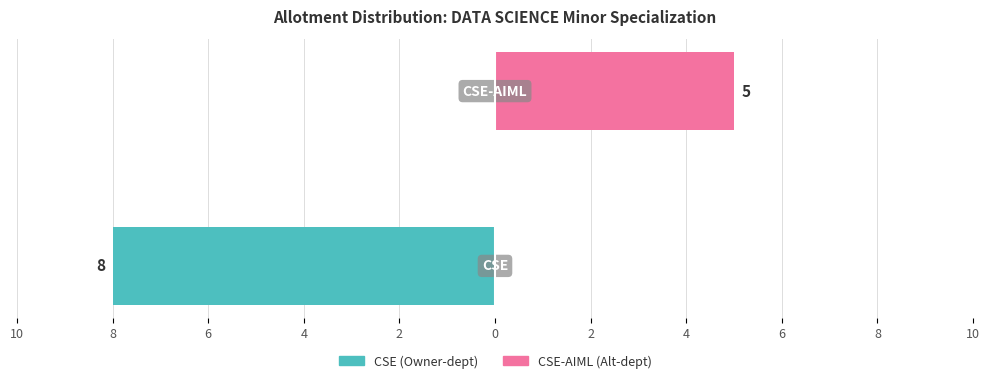

List the series in order of their overall mean, lowest first.

CSE, CSE-AIML